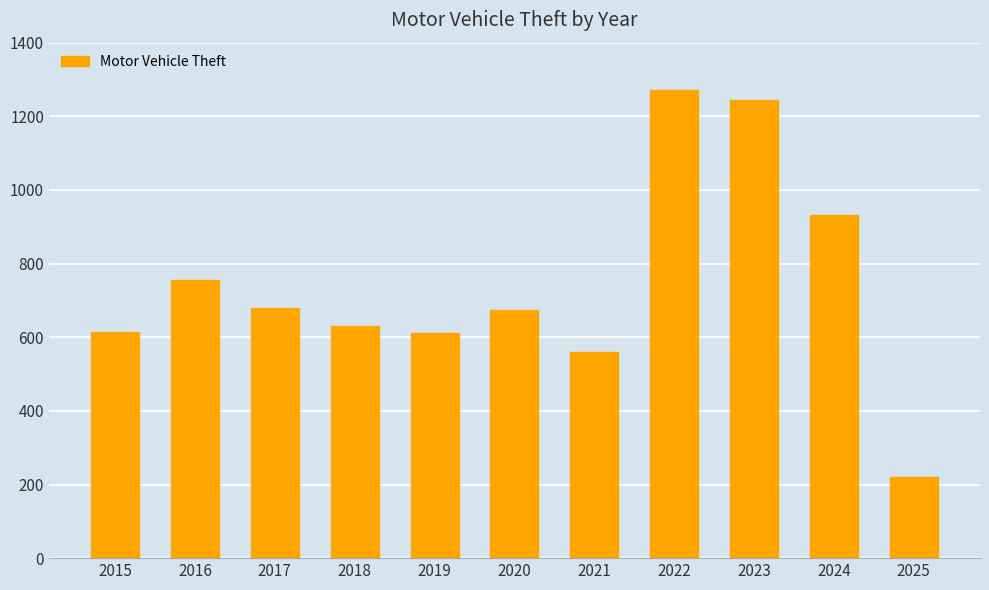

What is the greatest value displayed?

1272